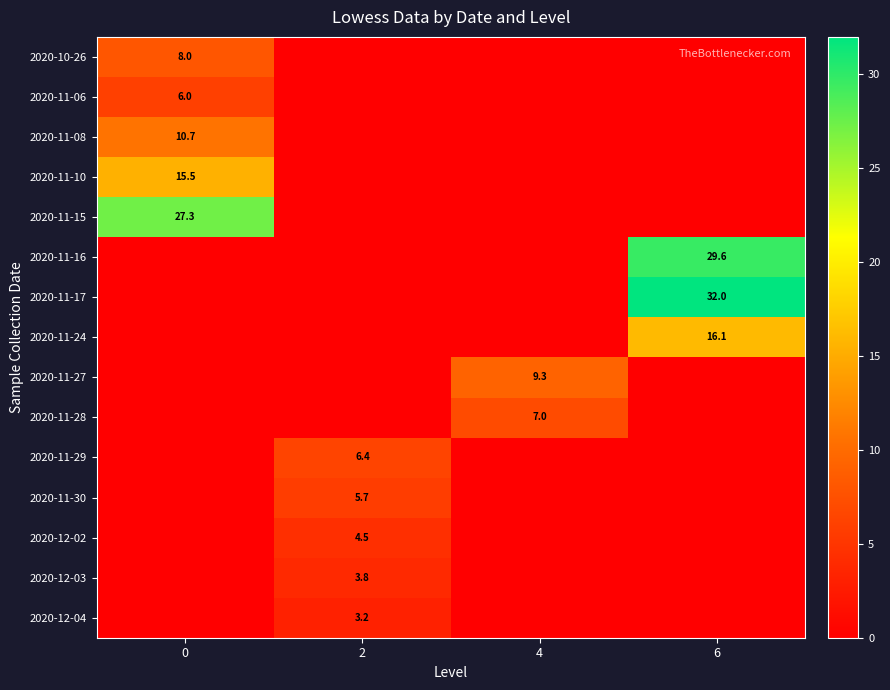

True or false: 2020-12-04 has a value of 3.2 at 2.

True